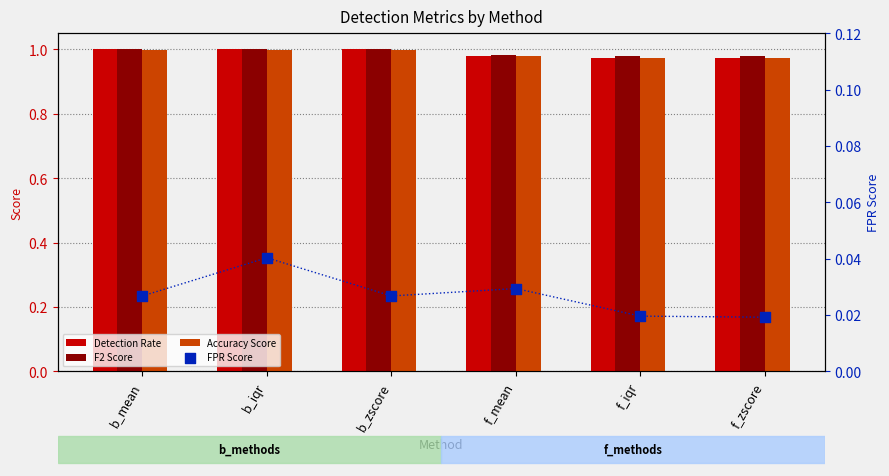

Which series reaches the minimum Y coordinate?

FPR Score